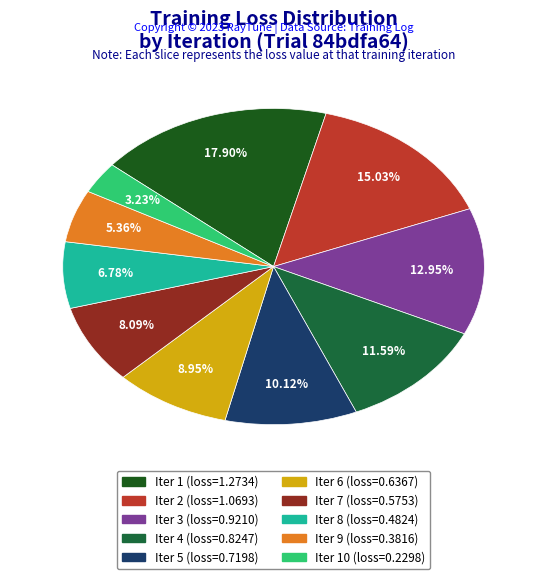

Does any single category account for the majority?

No